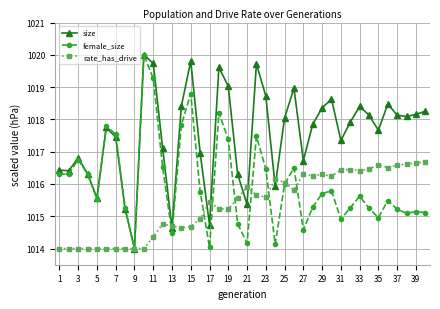

True or false: rate_has_drive has more than 0 points higher than both neighbors.

True